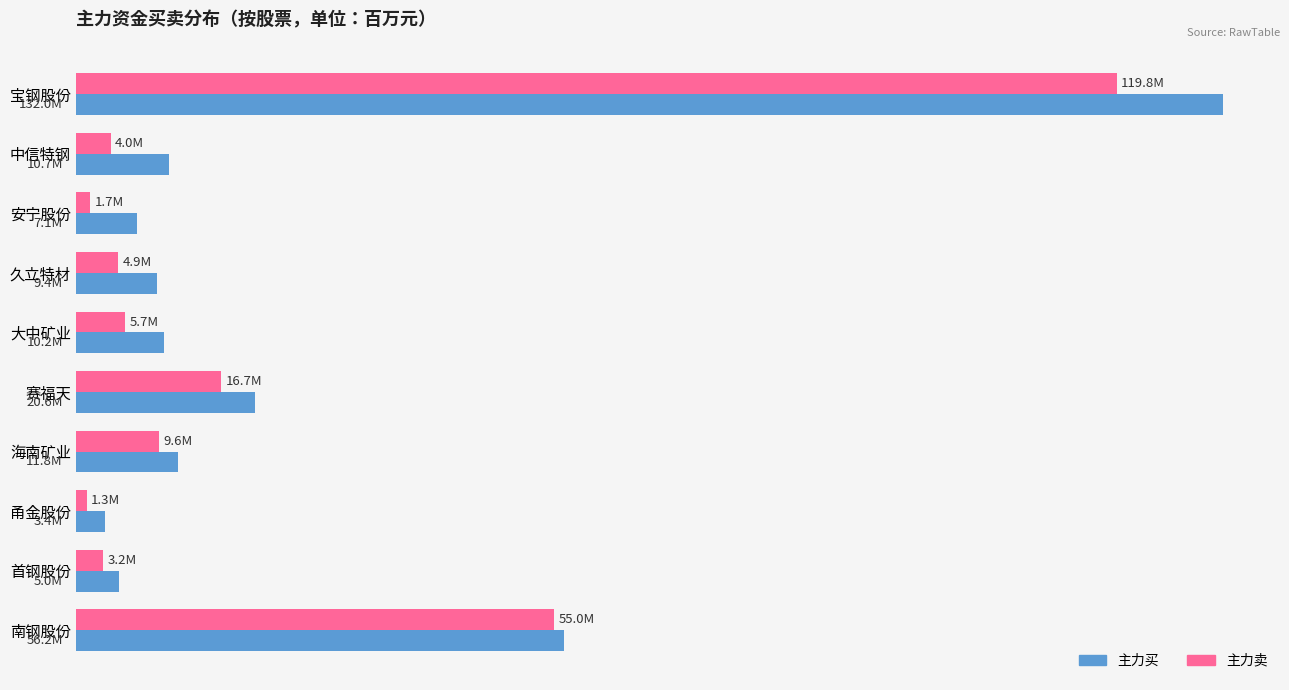

What is the maximum value for 主力买?

132.0